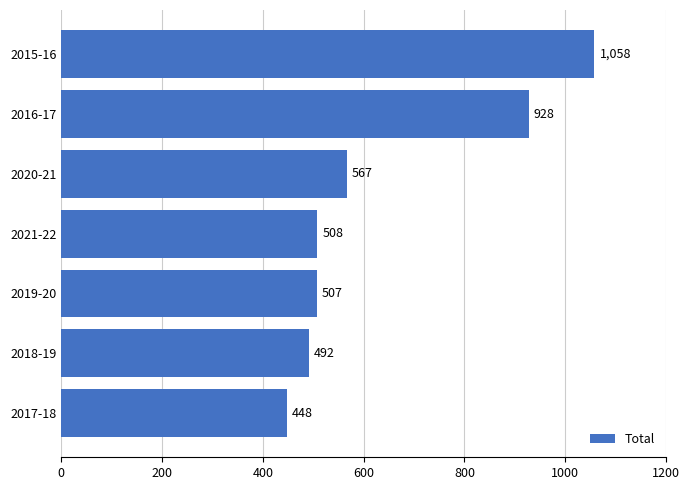

Which category has the highest value across all series?

2015-16